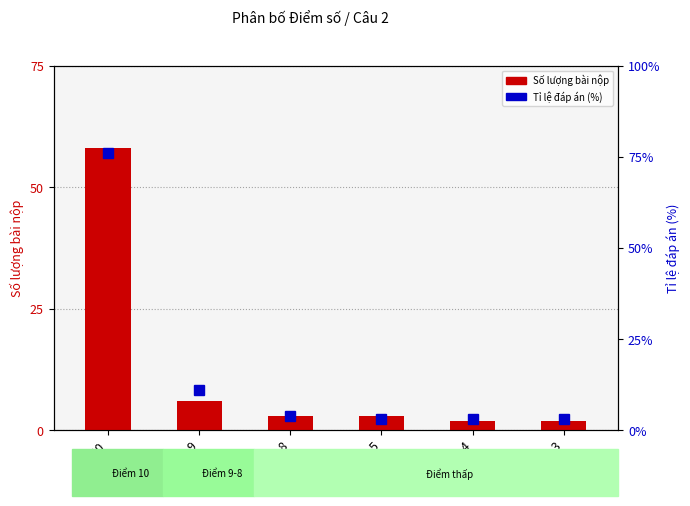

What is the difference between the maximum and minimum values in the Phần trăm đáp án series?

73